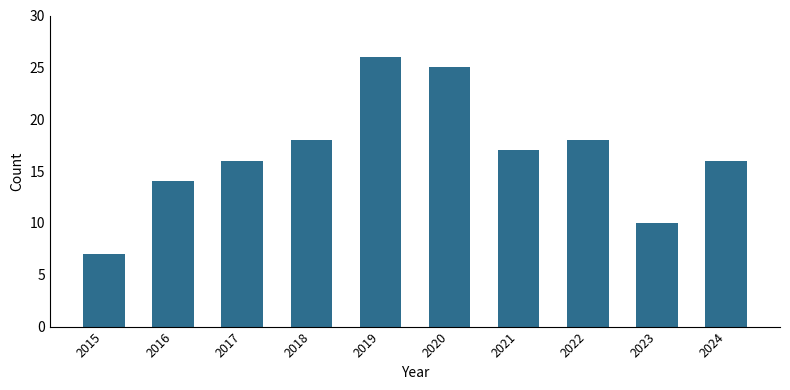

What is the average value?

17